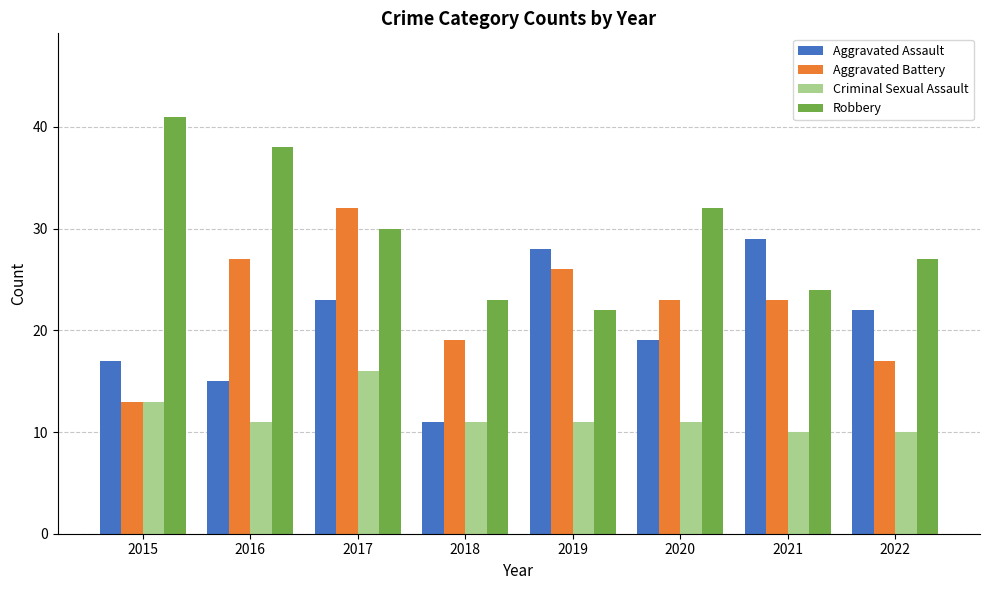

Is it true that Criminal Sexual Assault equals 15 at 2021?

False